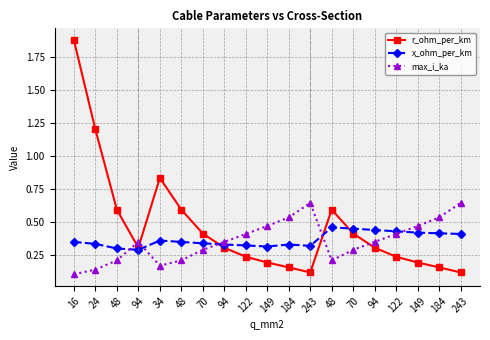

True or false: max_i_ka and r_ohm_per_km cross at least once.

True